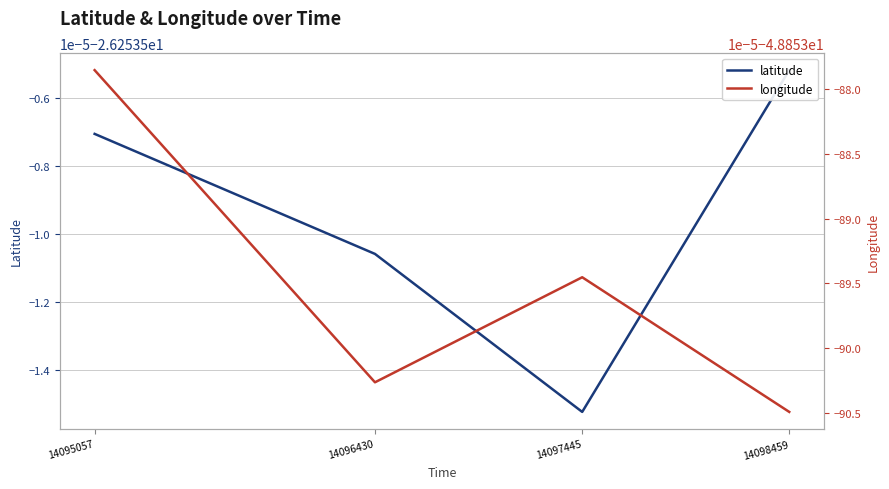

Where is longitude nearest to the value -48?

14095057